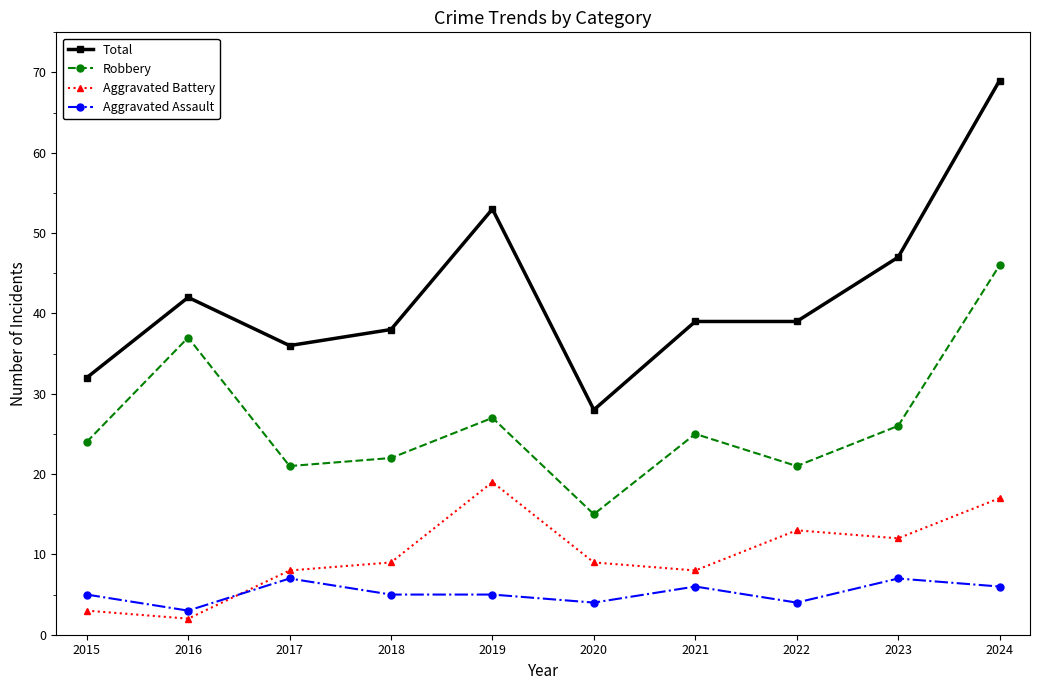

In Aggravated Battery, how many points are higher than both neighbors (excluding endpoints)?

2